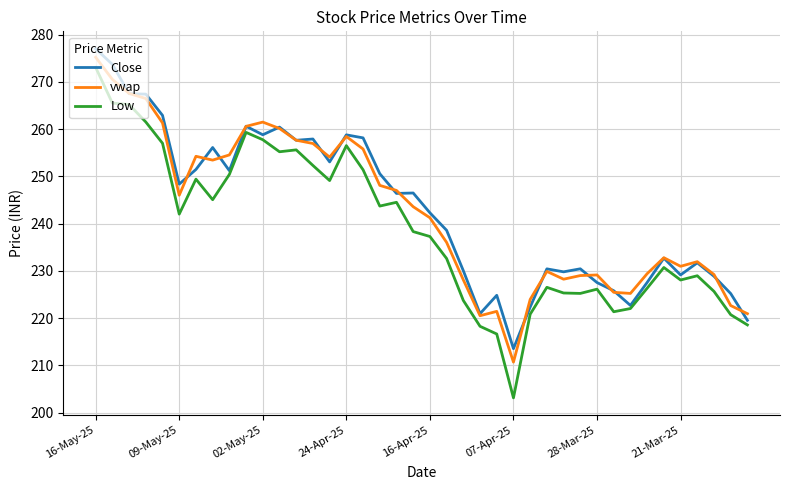

Which series has the largest range (max minus min)?

Low